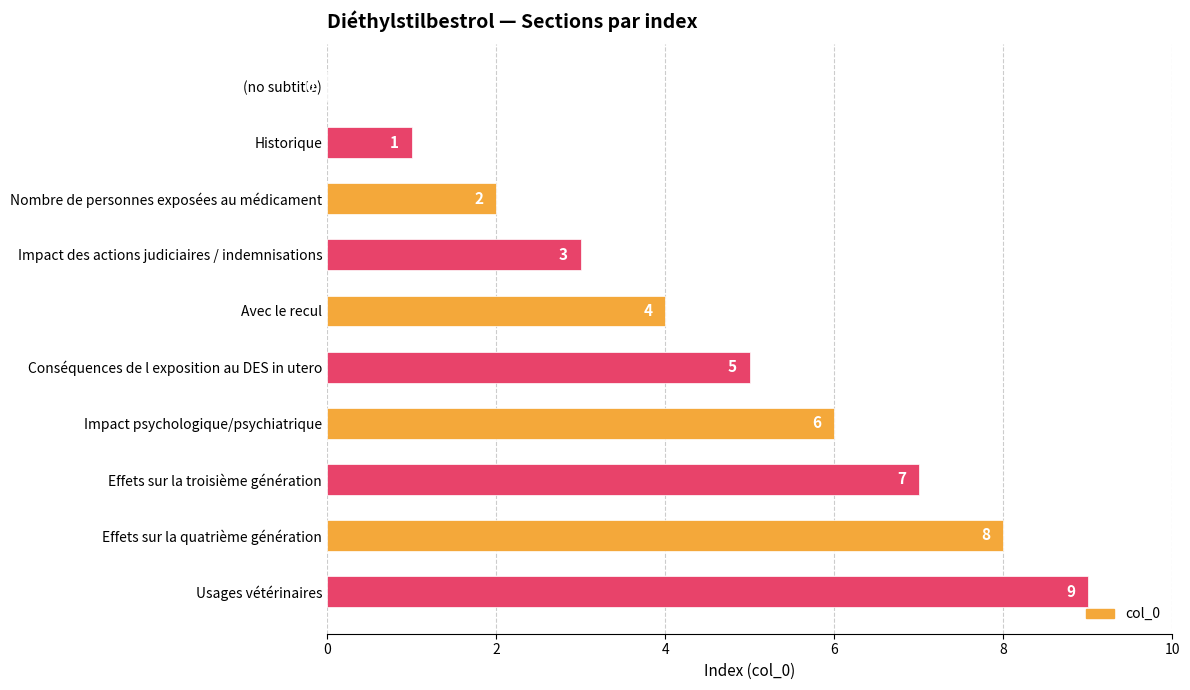

What is the sum of all values?

45